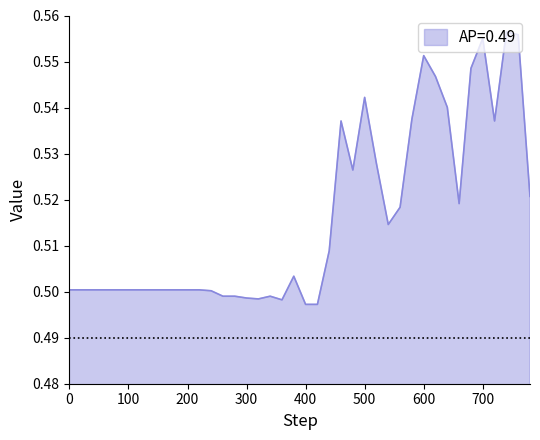

Where is the first local maximum?

340